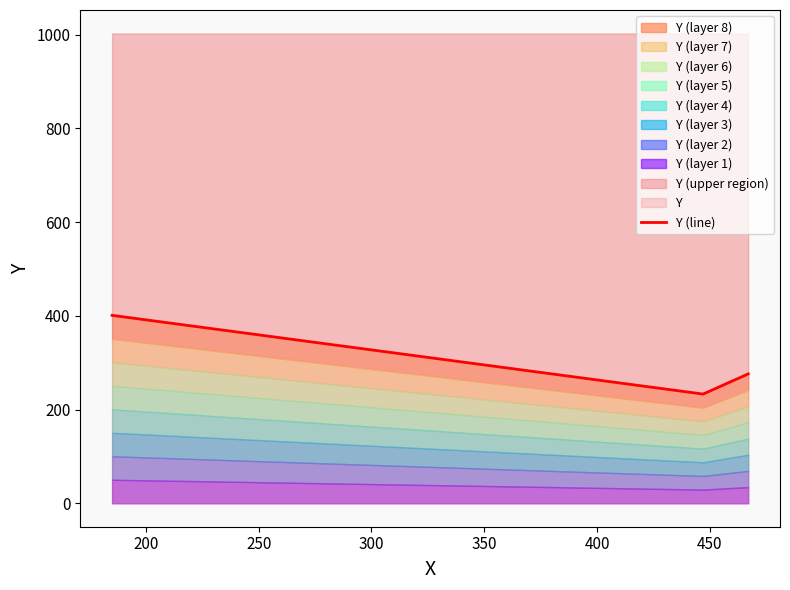

What is the average value?

303